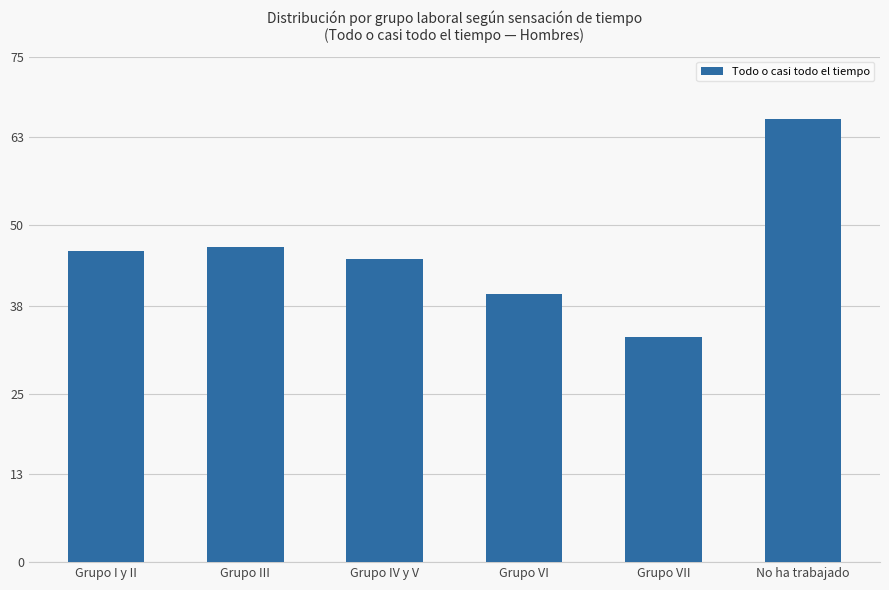

Does the chart contain any negative values?

No